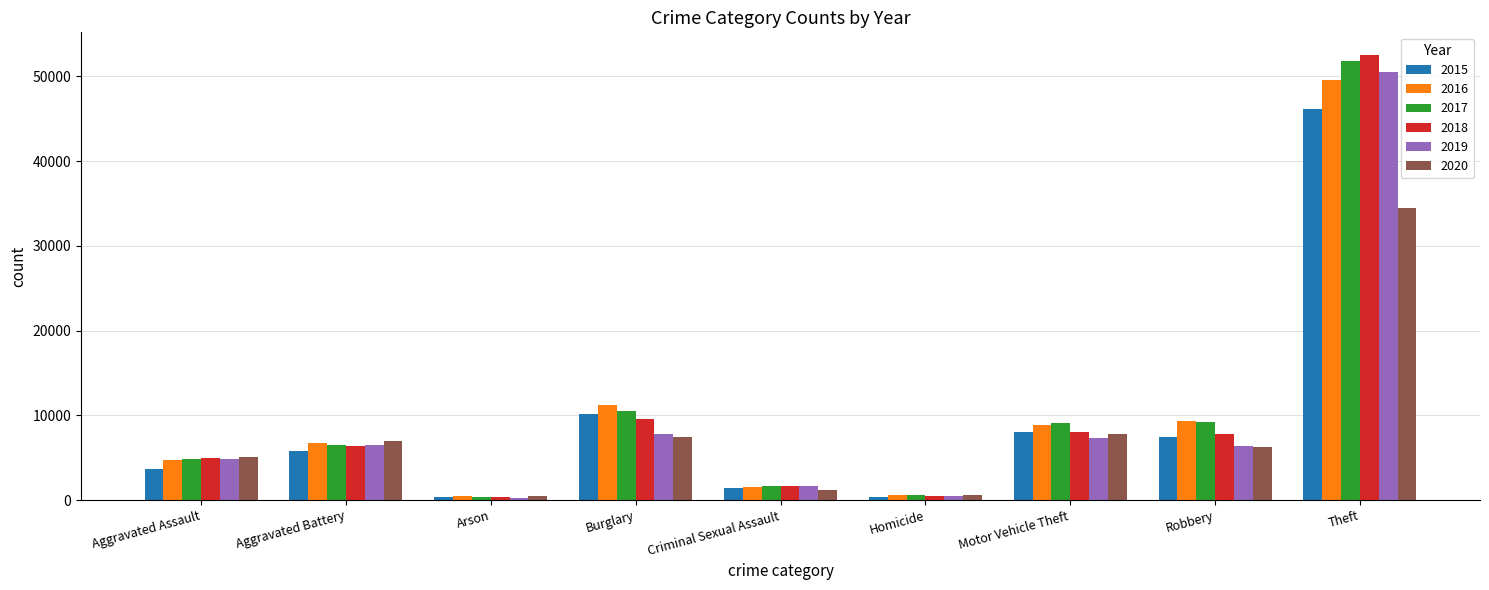

Rank the series by their maximum value, from highest to lowest.

2018, 2017, 2019, 2016, 2015, 2020